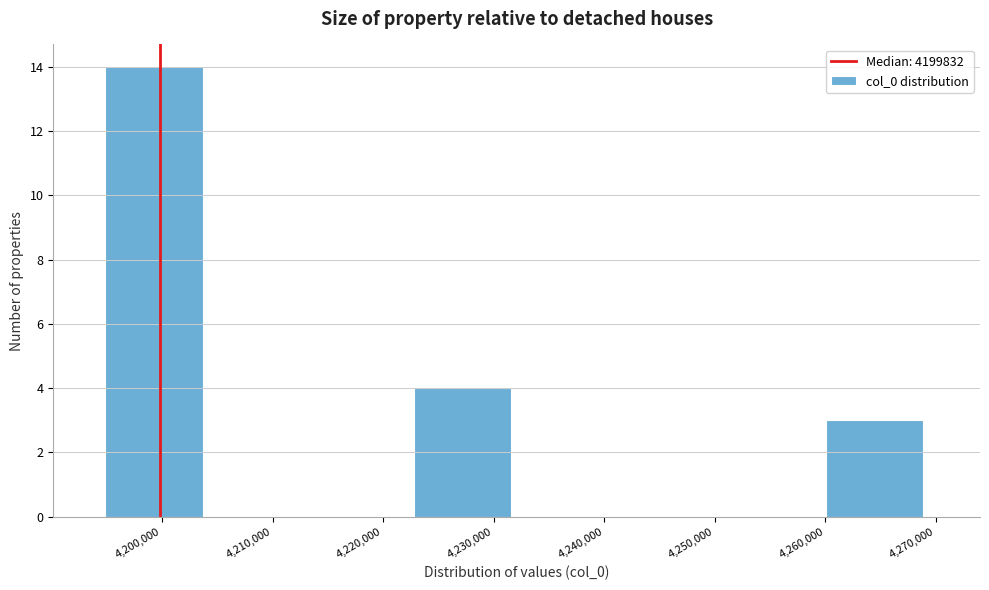

Reading left to right, transcribe this chart: for each bar, give the range it covers on the x-axis and its height. Neither the bar edges nor the heights are printed on the chart, so give them approximately, as read against the axes.

4195000 to 4204000: 14
4204000 to 4213000: 0
4213000 to 4223000: 0
4223000 to 4232000: 4
4232000 to 4241000: 0
4241000 to 4251000: 0
4251000 to 4260000: 0
4260000 to 4269000: 3